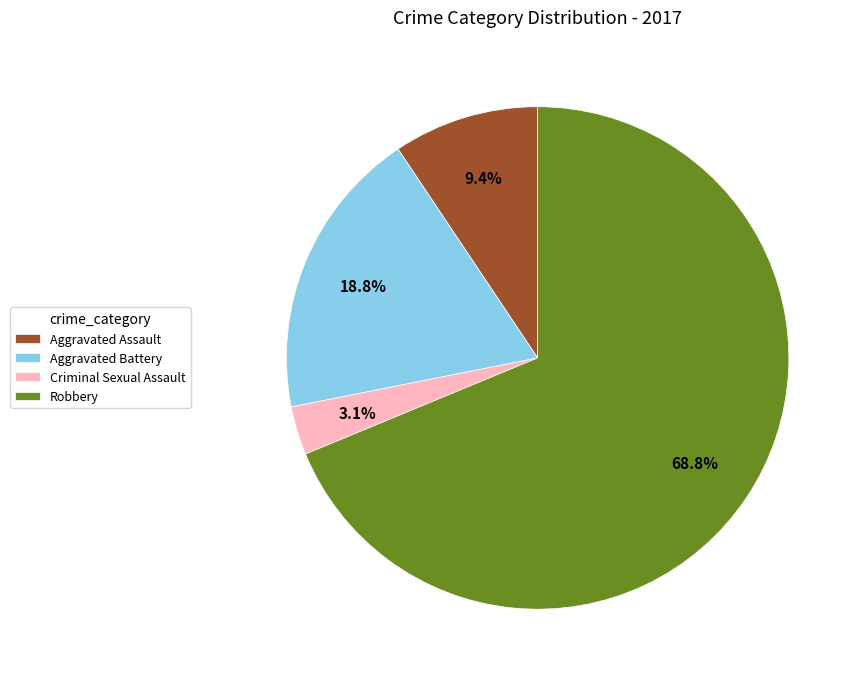

To the nearest percent, what is the difference between the Criminal Sexual Assault and Aggravated Assault slice percentages?

6%